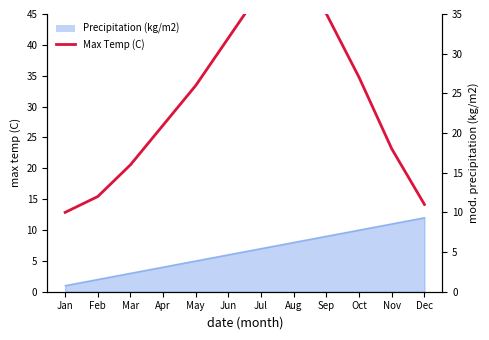

Which label corresponds to the smallest value in the chart?

Jan